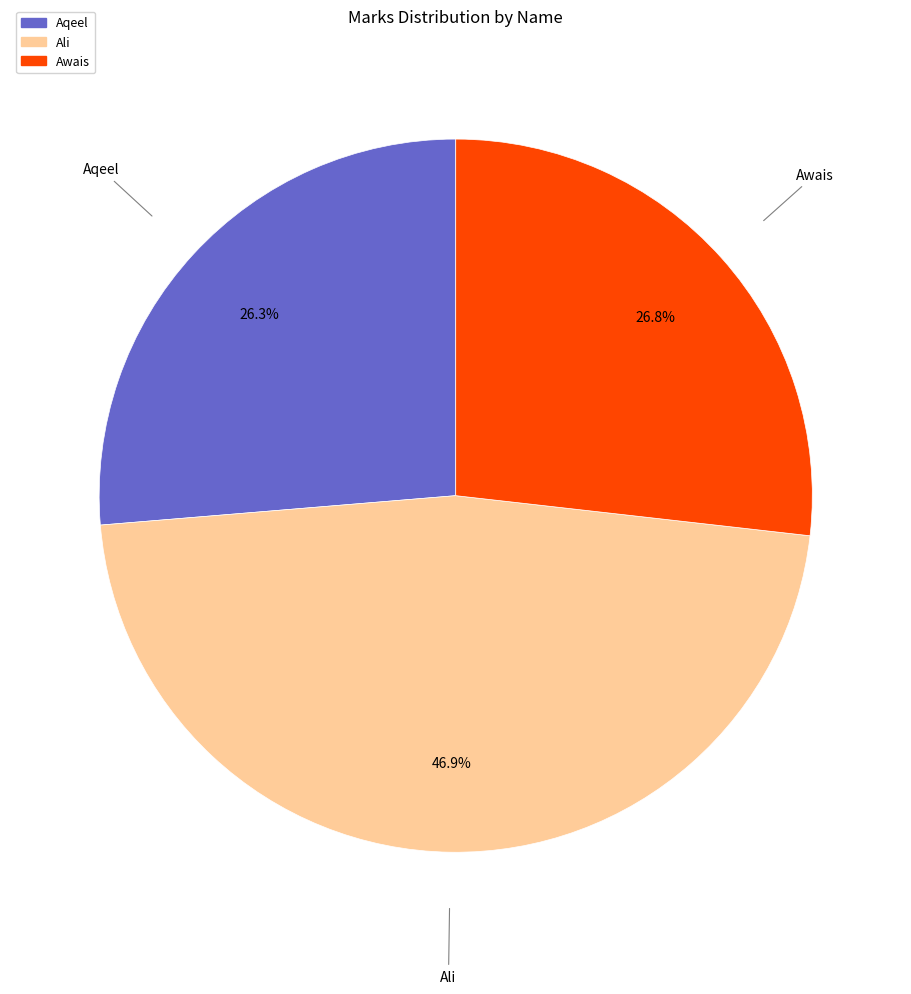

True or false: Ali accounts for 47% of the total.

True